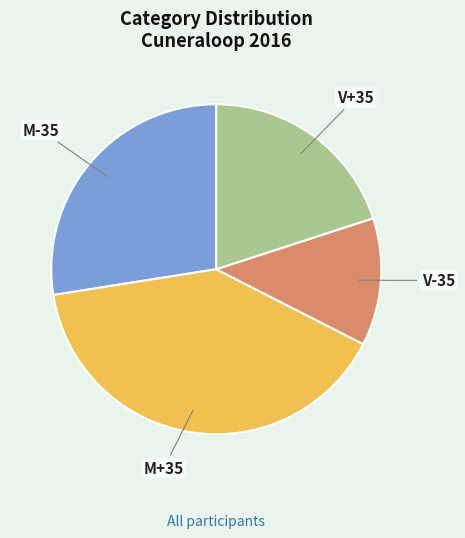

Is there a majority slice in this chart?

No